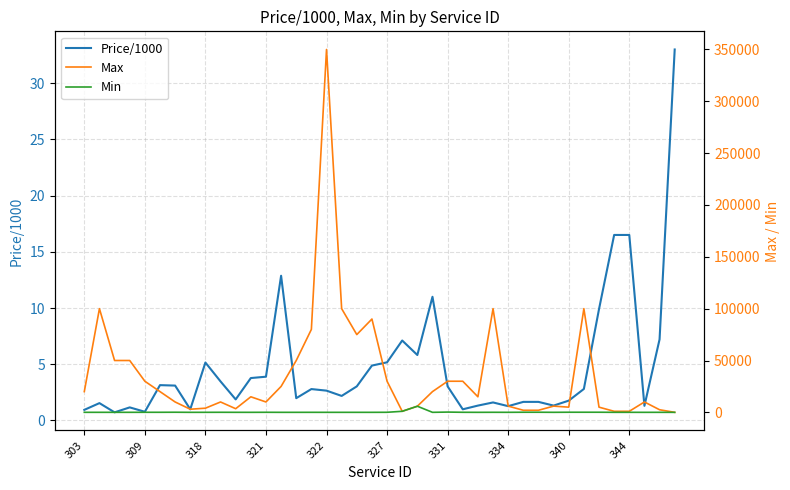

What is the average value of the Min series?

211.4